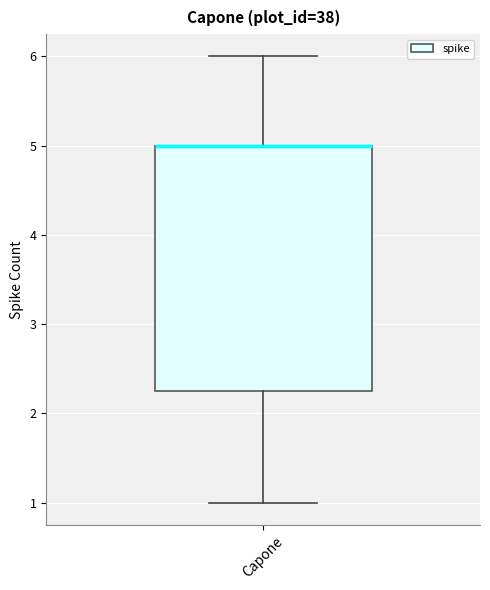

Transcribe this box plot: give where the median line is, the range the box spans, and where the two whiskers end, as read against the y-axis. The values are not printed on the chart, so give them approximately, as read against the axis.

median 5.0 (drawn on the box's upper edge), box 2.3 to 5.0, whiskers 1.0 to 6.0